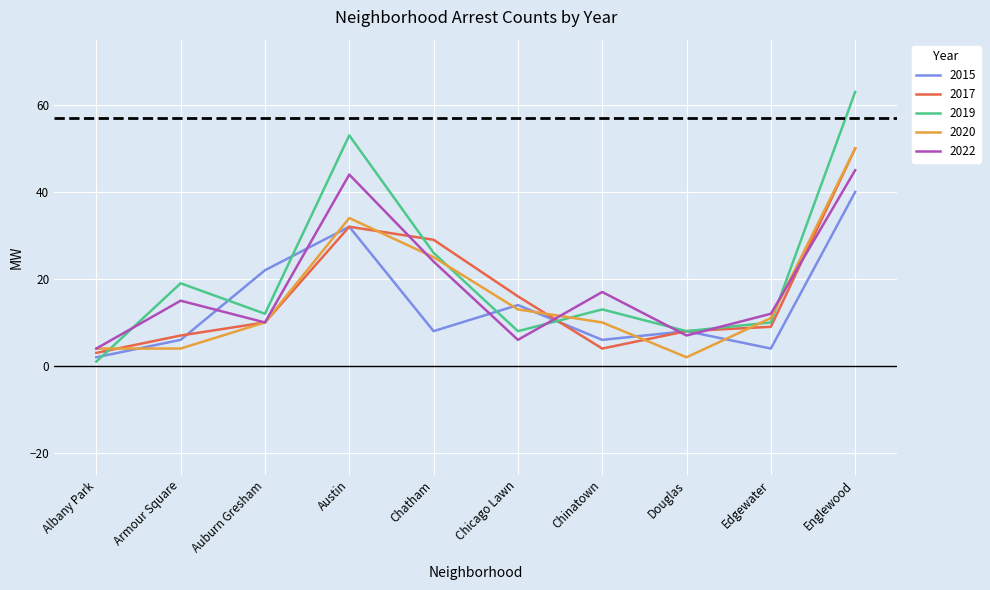

The value of 2017 at Albany Park is 3. True or false?

True